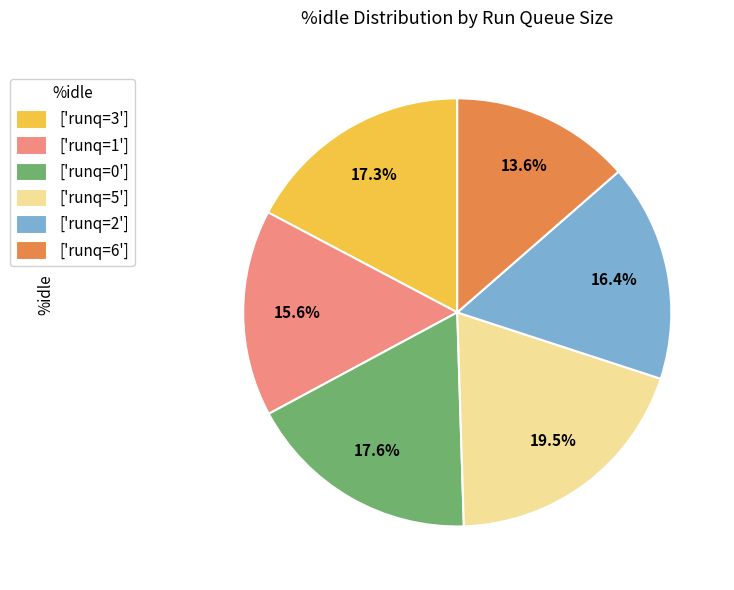

Which category has the smallest portion of the pie?

['runq=6']